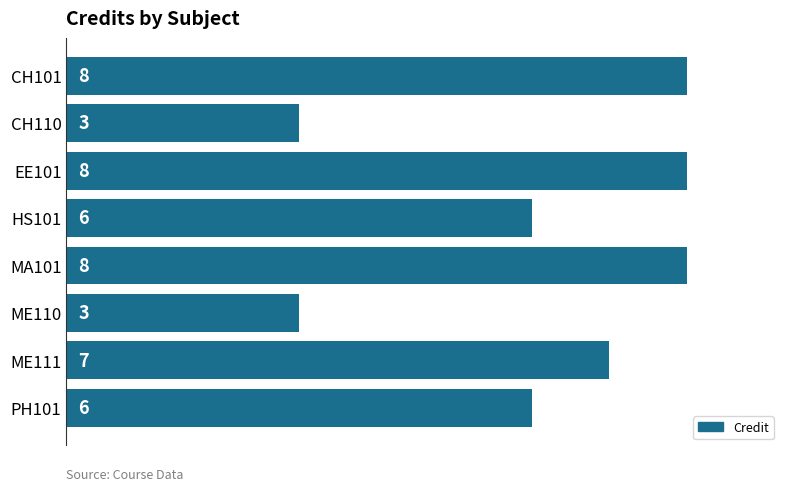

What is the maximum value shown in the chart?

8